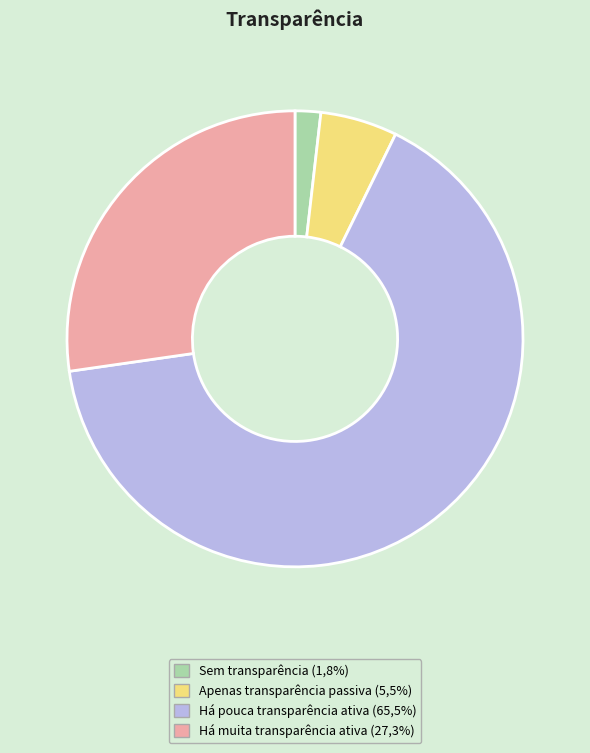

How many slices are in this pie chart?

4